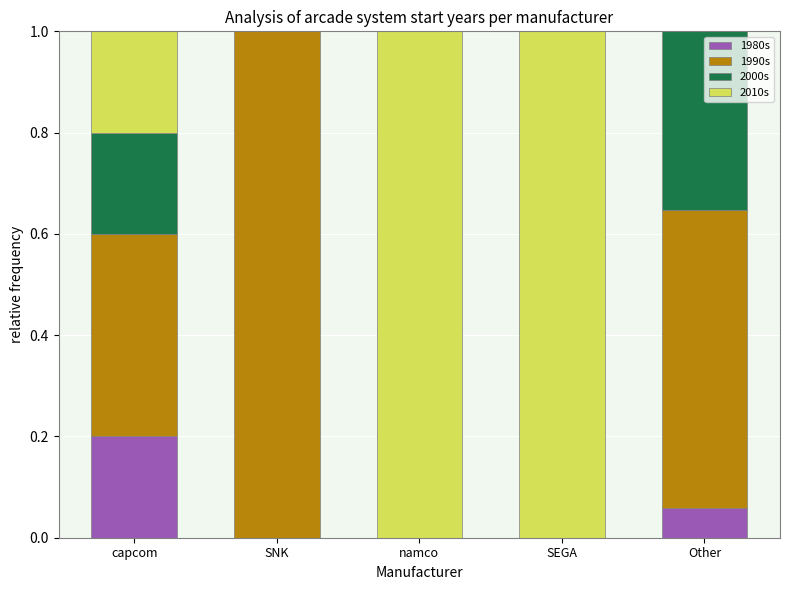

What are all the series names shown in the legend?

1980s, 1990s, 2000s, 2010s